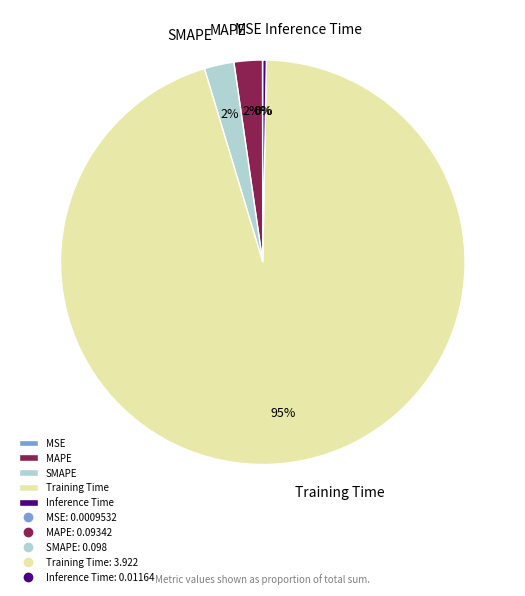

To the nearest percent, what is the difference between the MAPE and Inference Time slice percentages?

2%